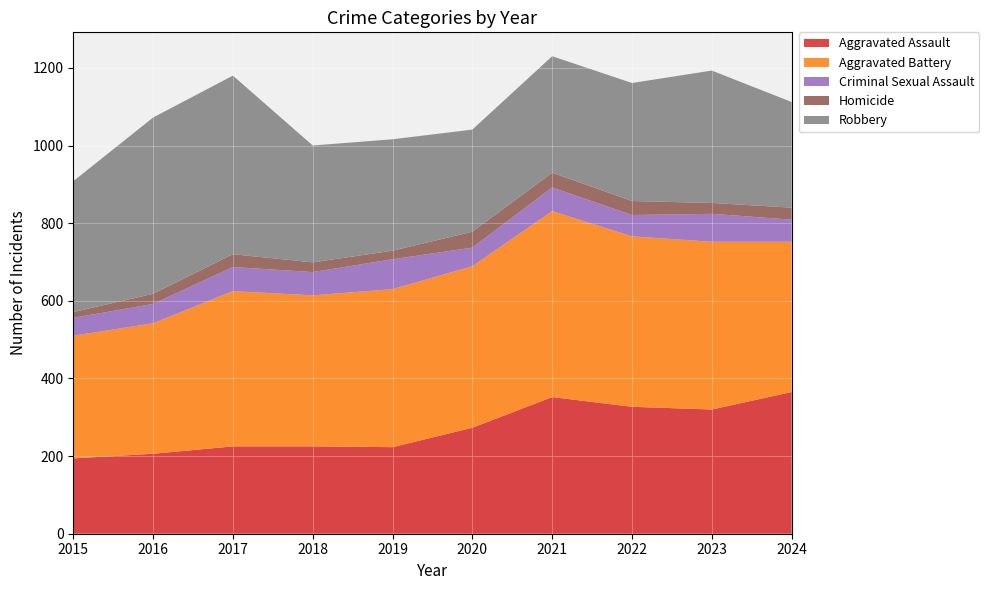

Reading left to right, list all the values displayed in this chart.

Aggravated Assault: 2015=194	2016=206	2017=225	2018=225	2019=223	2020=273	2021=352	2022=327	2023=320	2024=365
Aggravated Battery: 2015=316	2016=336	2017=400	2018=389	2019=407	2020=416	2021=479	2022=439	2023=432	2024=387
Criminal Sexual Assault: 2015=46	2016=50	2017=62	2018=60	2019=77	2020=48	2021=61	2022=55	2023=72	2024=57
Homicide: 2015=15	2016=26	2017=33	2018=25	2019=22	2020=41	2021=38	2022=36	2023=28	2024=31
Robbery: 2015=337	2016=454	2017=460	2018=301	2019=287	2020=263	2021=300	2022=304	2023=341	2024=272